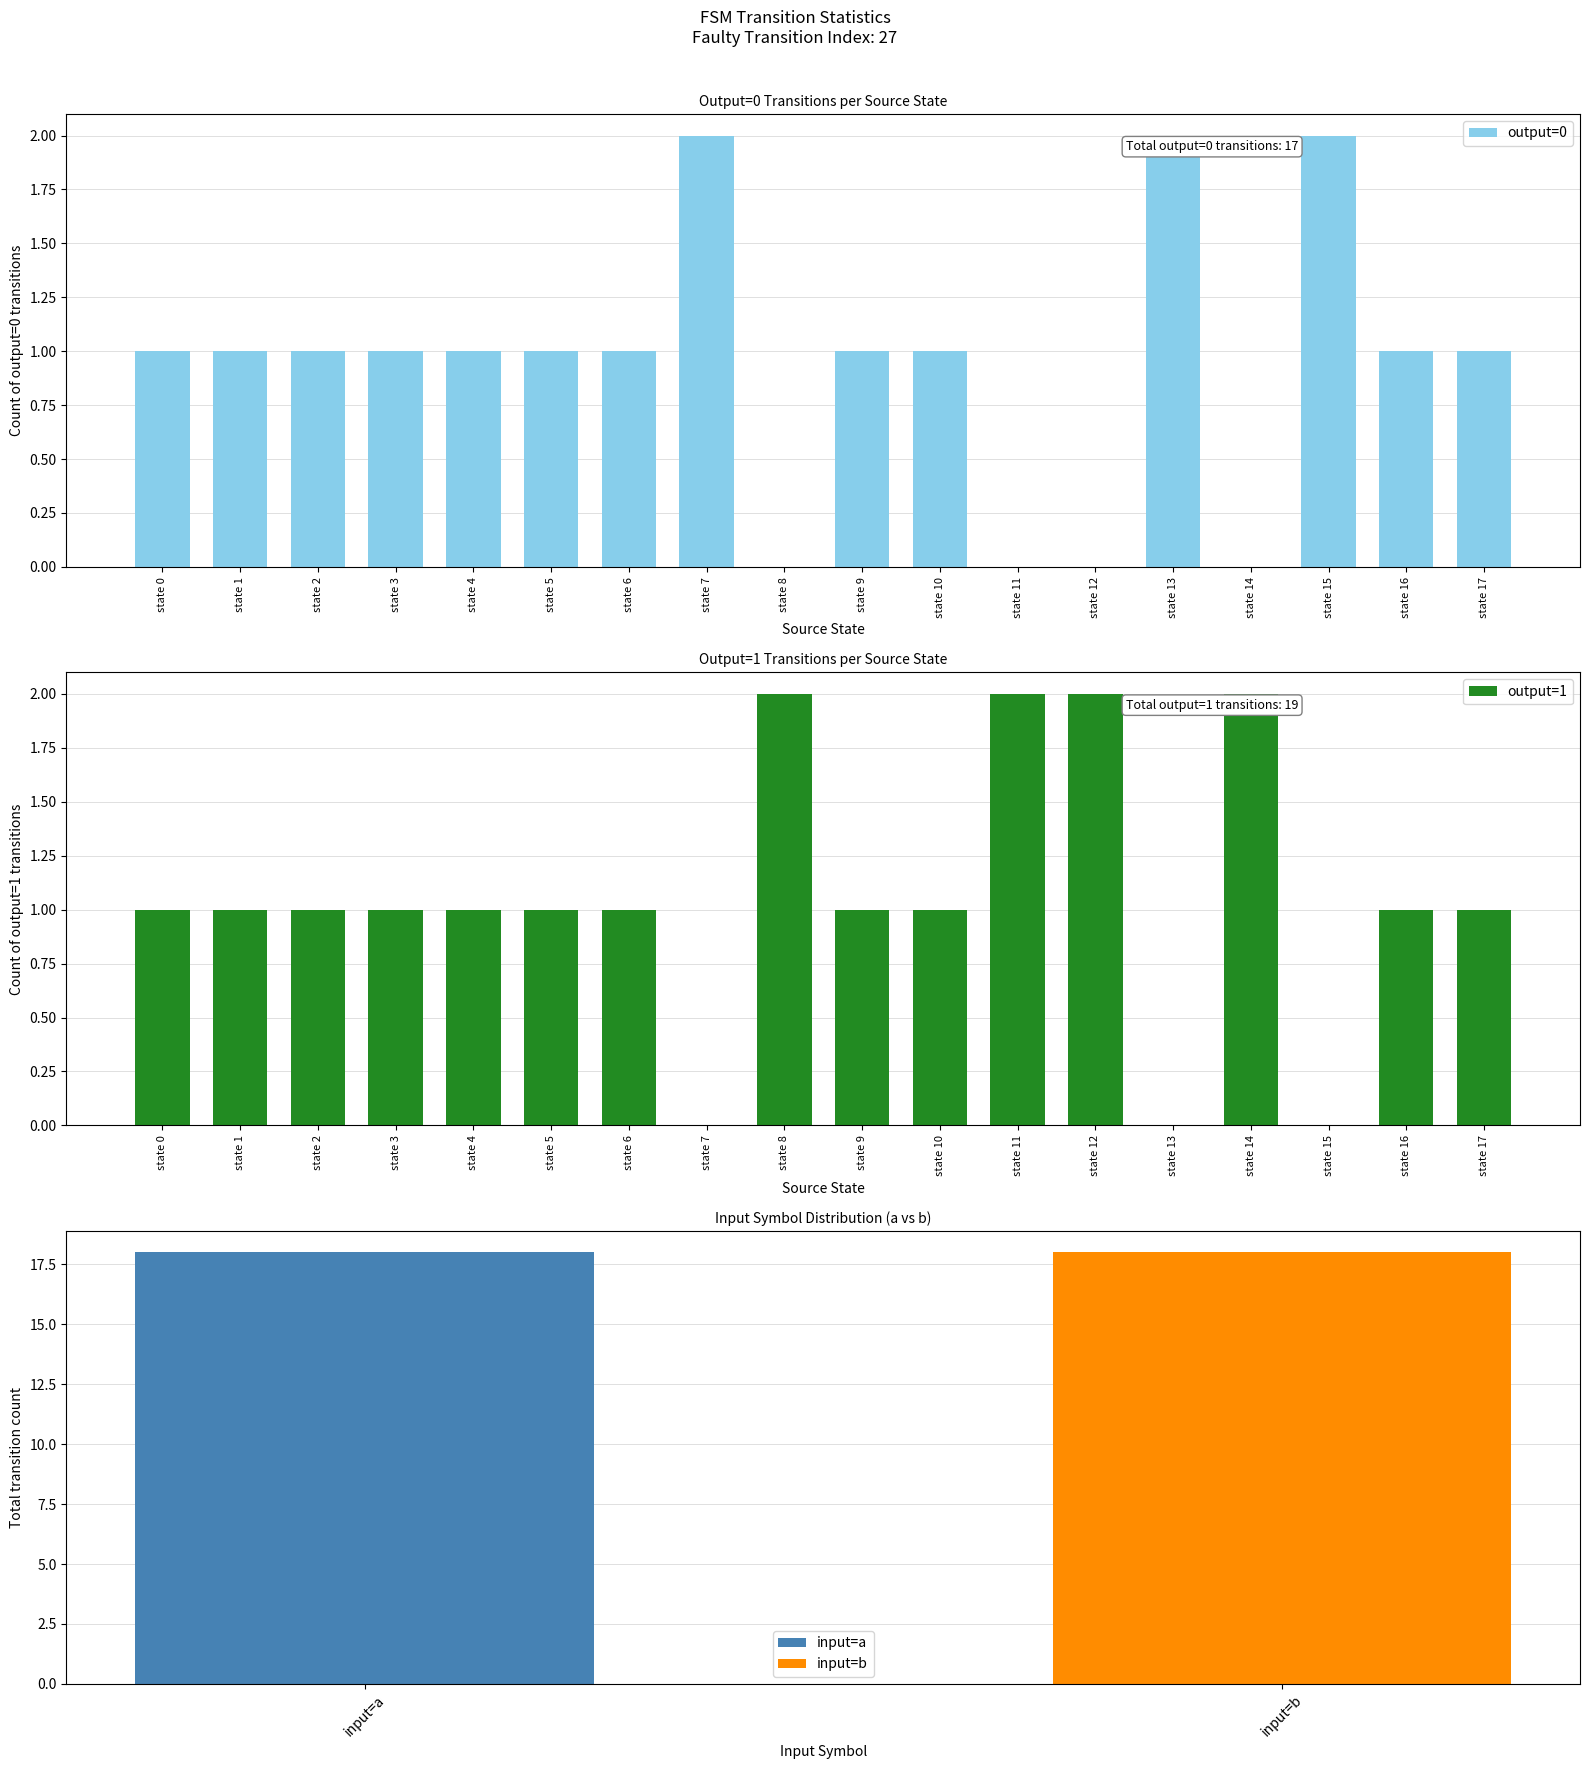

What value does the output=0 series have at state 2?

1